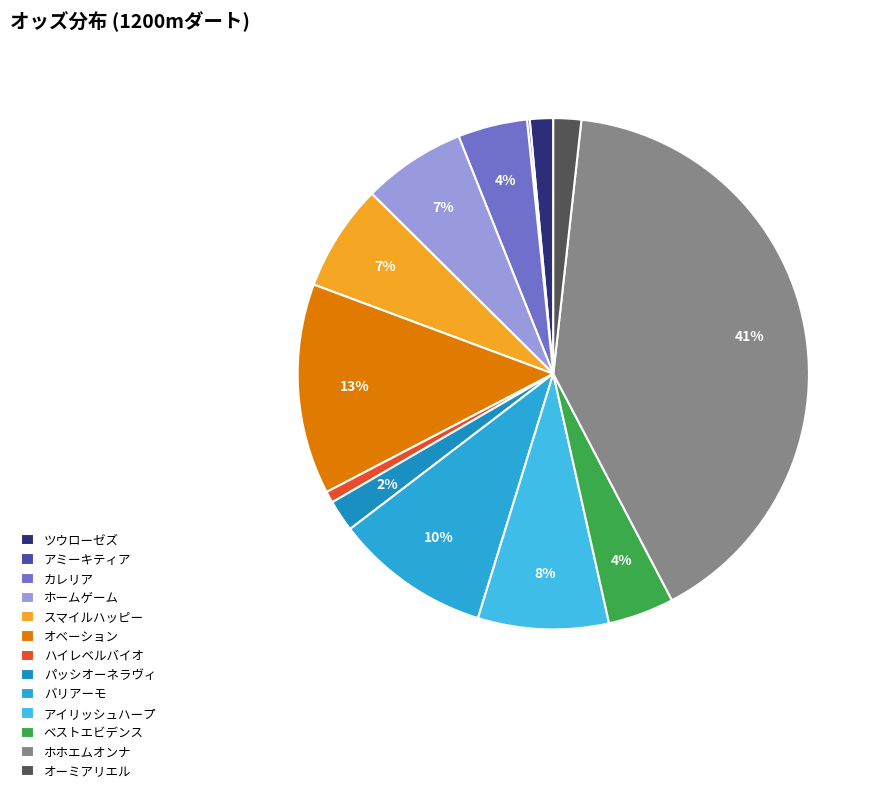

Is there a majority slice in this chart?

No